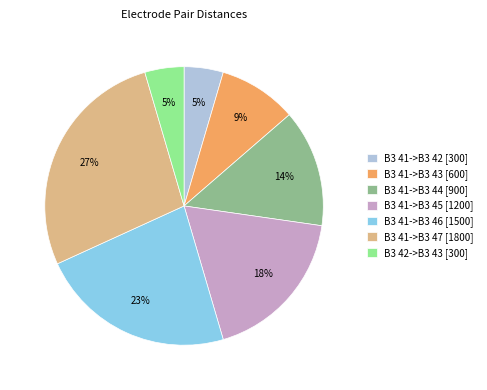

Between B3 41->B3 43 and B3 42->B3 43, which is larger?

B3 41->B3 43